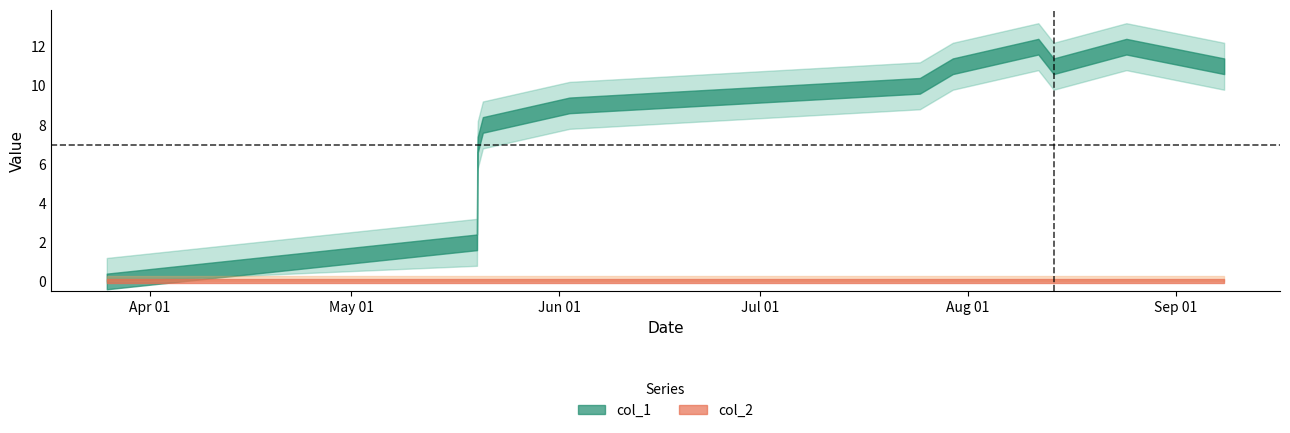

Reading left to right, extract all data points from this chart.

col_1: 1616678226=0	1621447972=2	1621451566=6	1621458779=7	1621523612=8	1622639586=9	1627154116=10	1627578989=11	1628680666=12	1628878673=11	1629814803=12	1631074808=11
col_2: 1616678226=0	1621447972=0	1621451566=0	1621458779=0	1621523612=0	1622639586=0	1627154116=0	1627578989=0	1628680666=0	1628878673=0	1629814803=0	1631074808=0